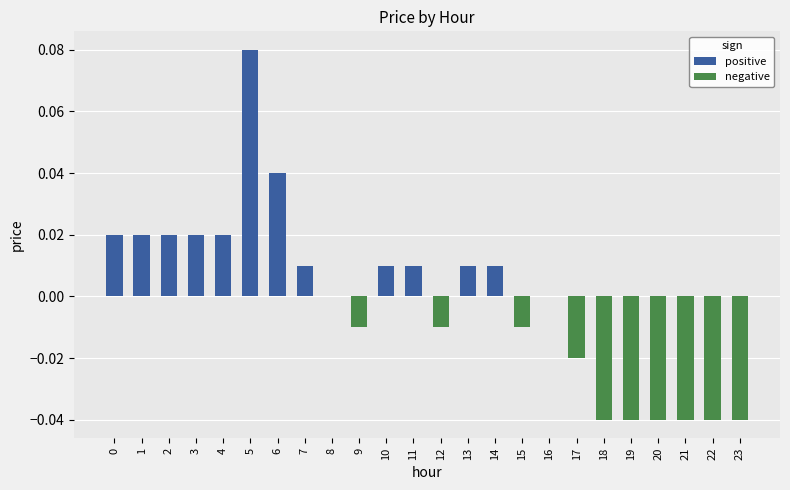

Which category has the lowest value across all series?

18